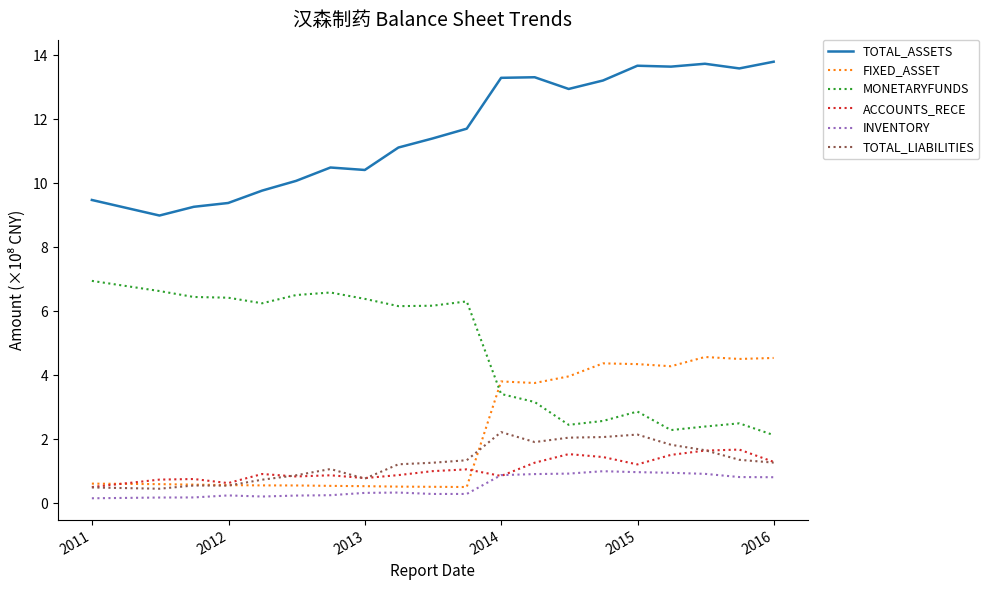

What are all the series names shown in the legend?

TOTAL_ASSETS, FIXED_ASSET, MONETARYFUNDS, ACCOUNTS_RECE, INVENTORY, TOTAL_LIABILITIES